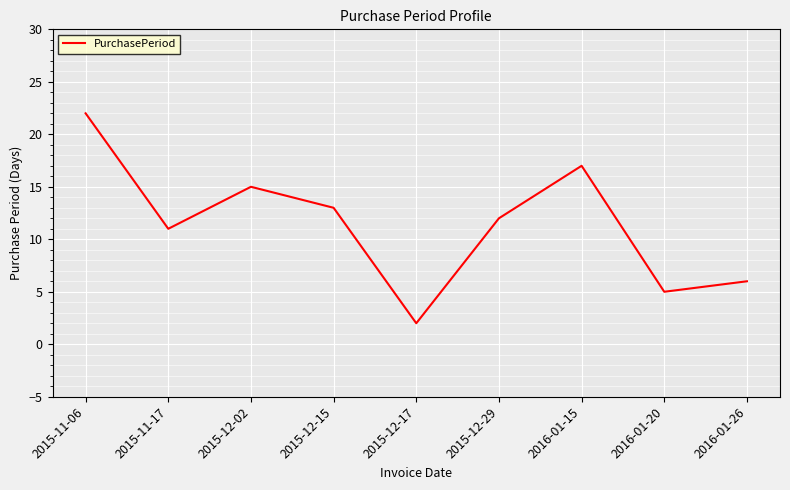

How many lines are shown in the chart?

1